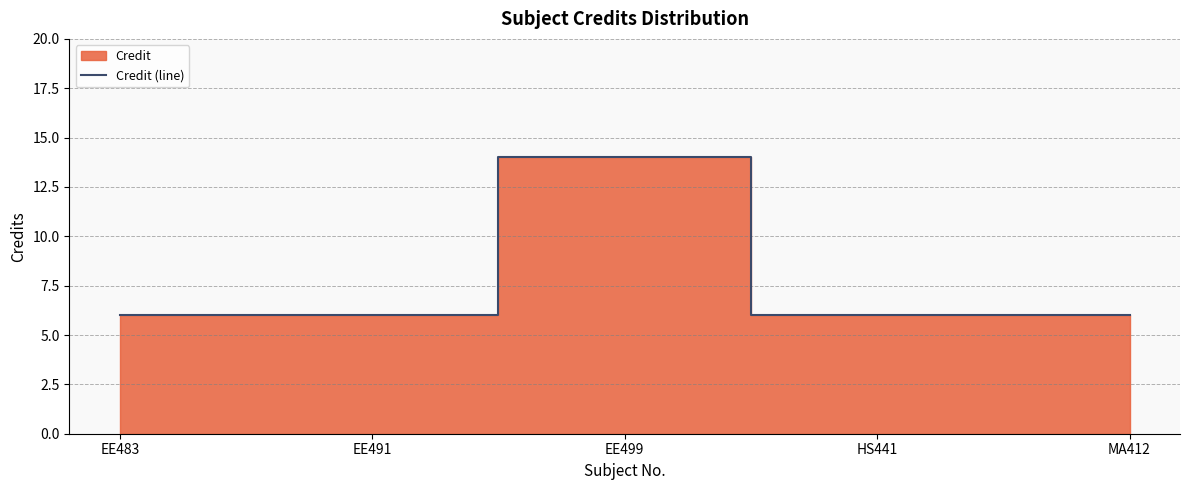

What is the sum of the values at EE483 and MA412?

12